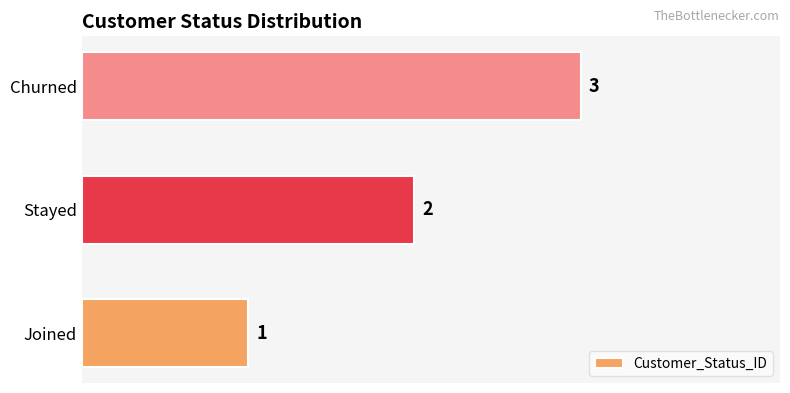

How many values are between 1 and 3?

3